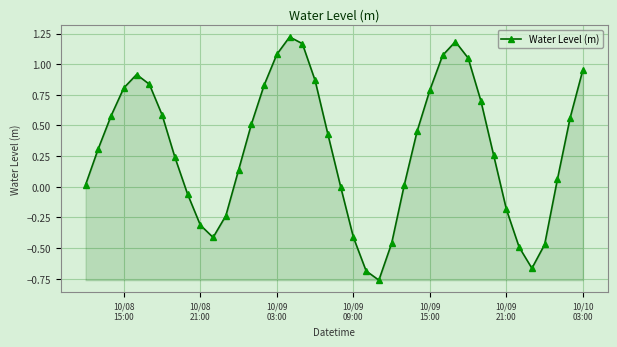

What is the difference between the maximum and minimum values?

2.0